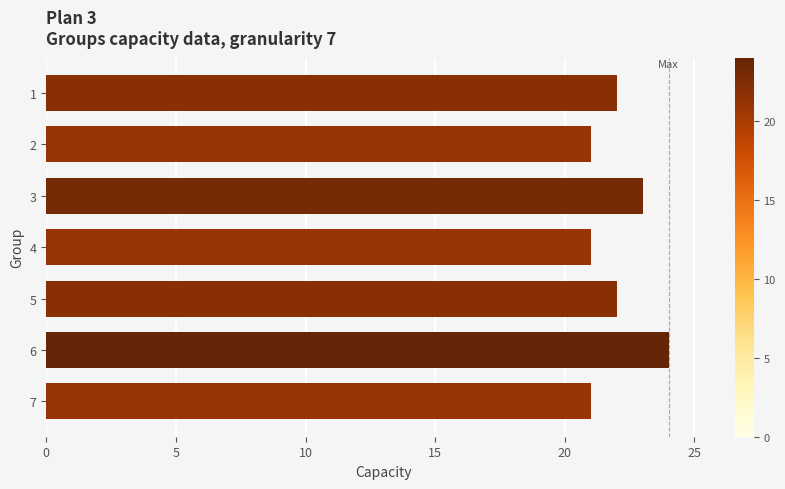

What is the value of the 6th bar from the top?

24